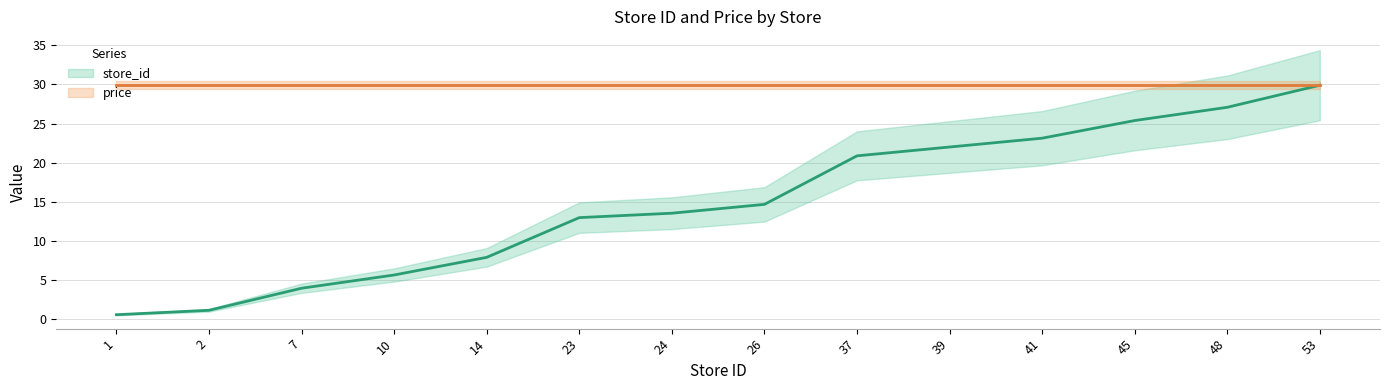

What is the minimum value shown in the chart?

0.6